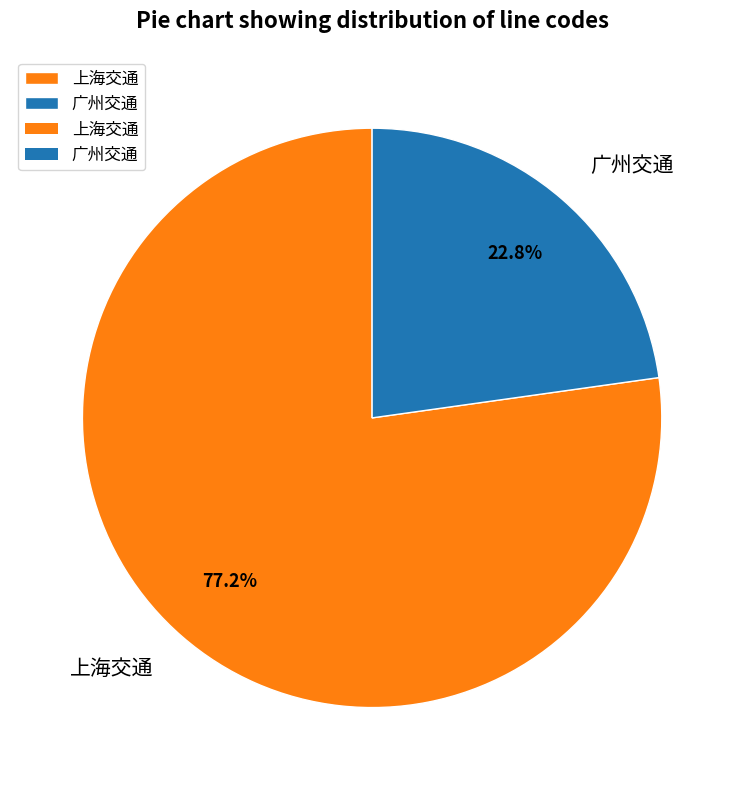

To the nearest percent, what is the combined percentage of 上海交通 and 广州交通?

100%